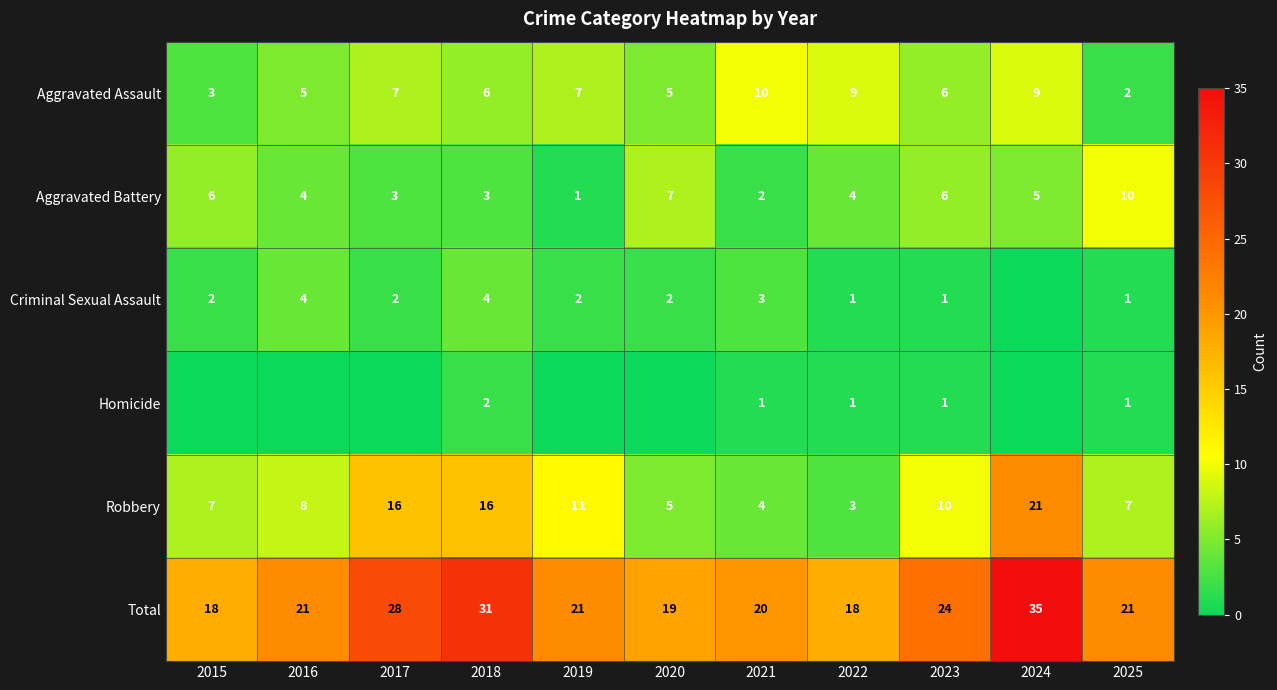

What is the spread (max minus min) of values at 2015?

18